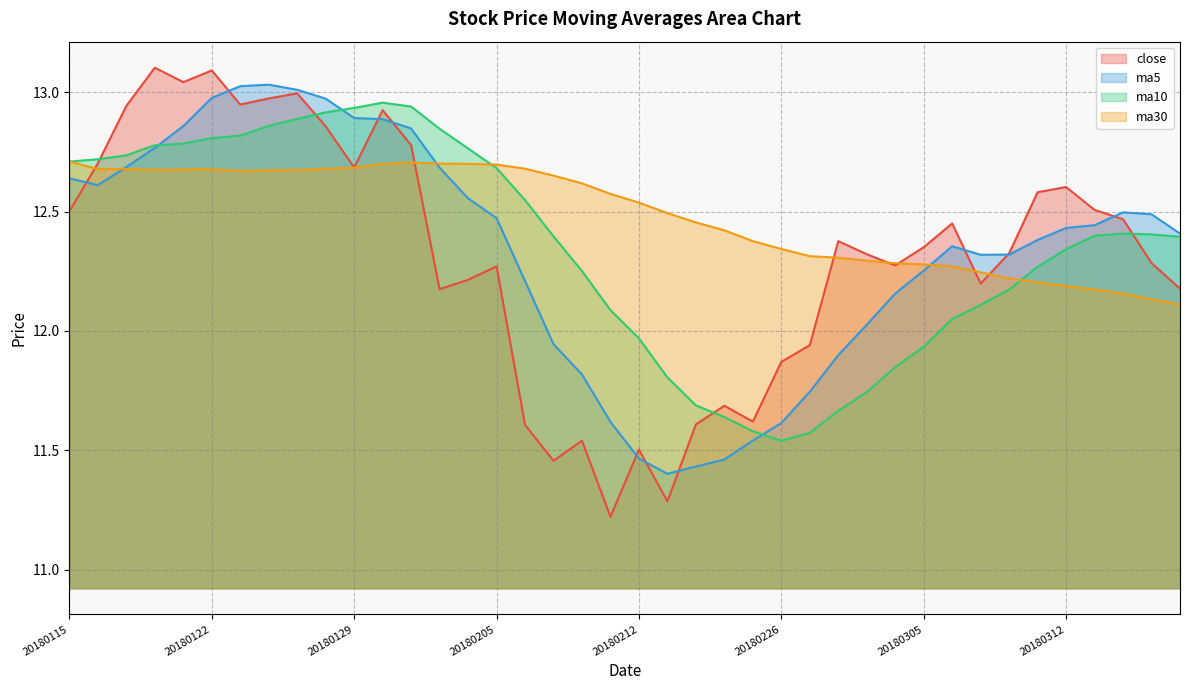

List the labels in order of ma5 value, largest first.

20180124, 20180123, 20180125, 20180122, 20180126, 20180129, 20180130, 20180119, 20180131, 20180118, 20180117, 20180201, 20180115, 20180116, 20180202, 20180314, 20180315, 20180205, 20180313, 20180312, 20180316, 20180309, 20180306, 20180308, 20180307, 20180305, 20180206, 20180302, 20180301, 20180207, 20180228, 20180208, 20180227, 20180209, 20180226, 20180223, 20180212, 20180222, 20180214, 20180213